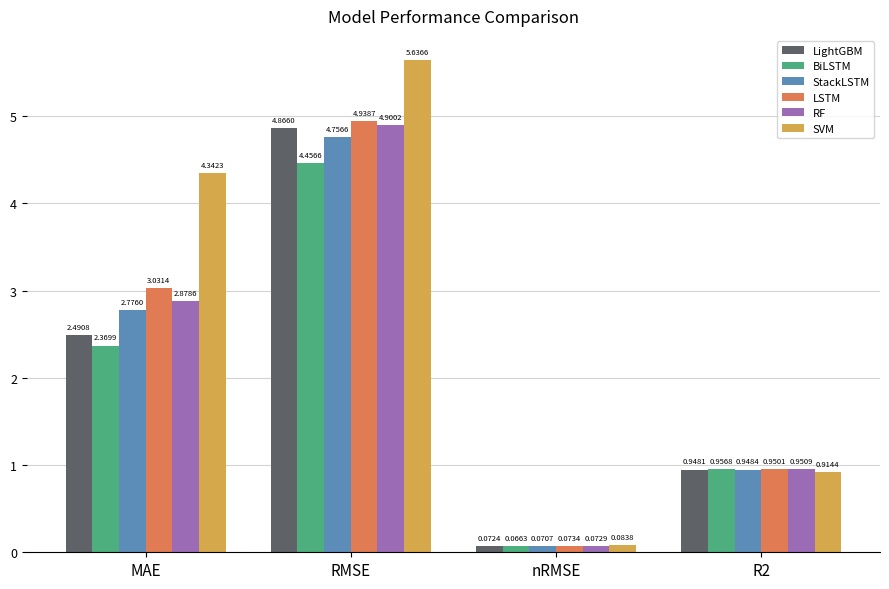

The SVM series shows 1.8 at RMSE. True or false?

False